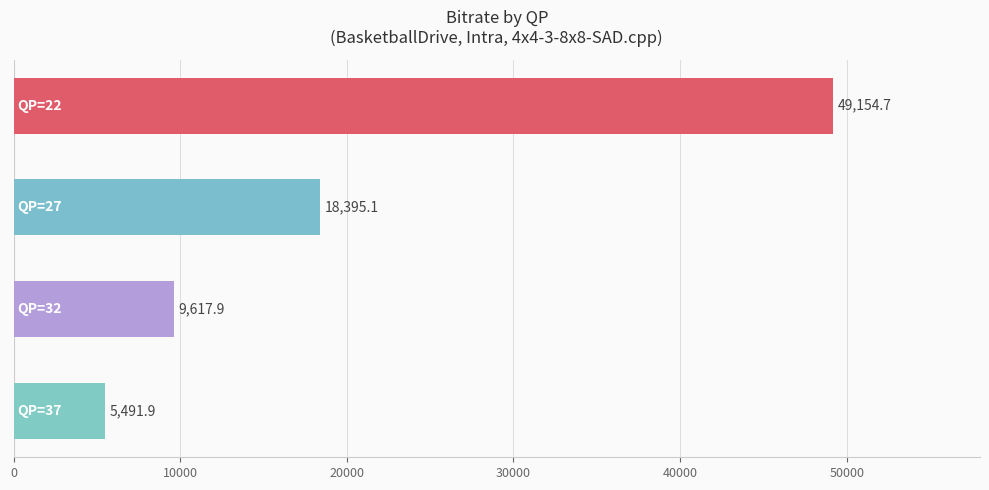

Reading top to bottom, extract all data points from this chart.

49154.7	18395.1	9617.9	5491.9